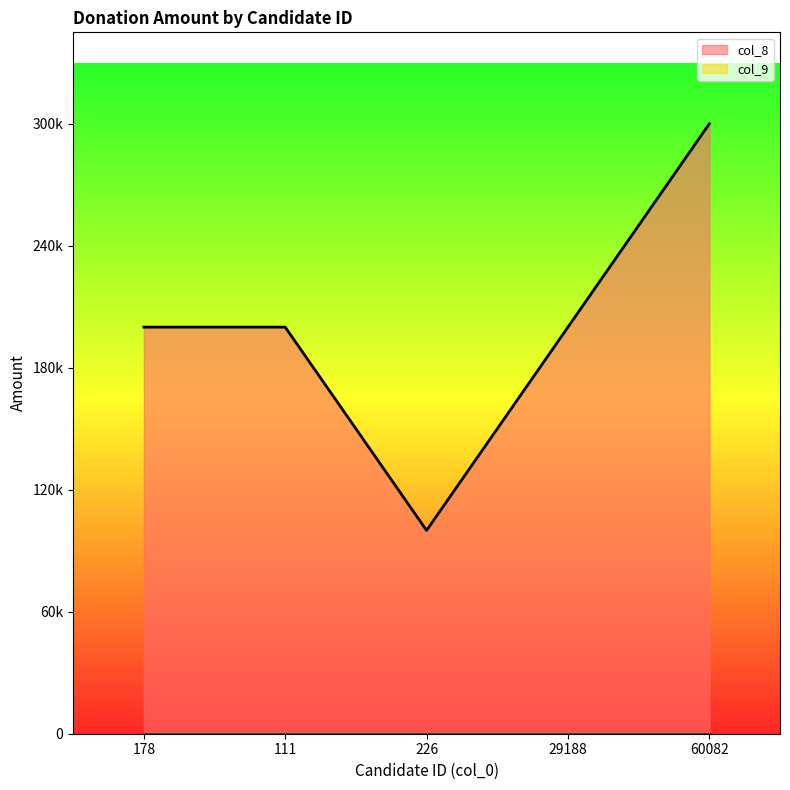

What position from the left is 226?

3